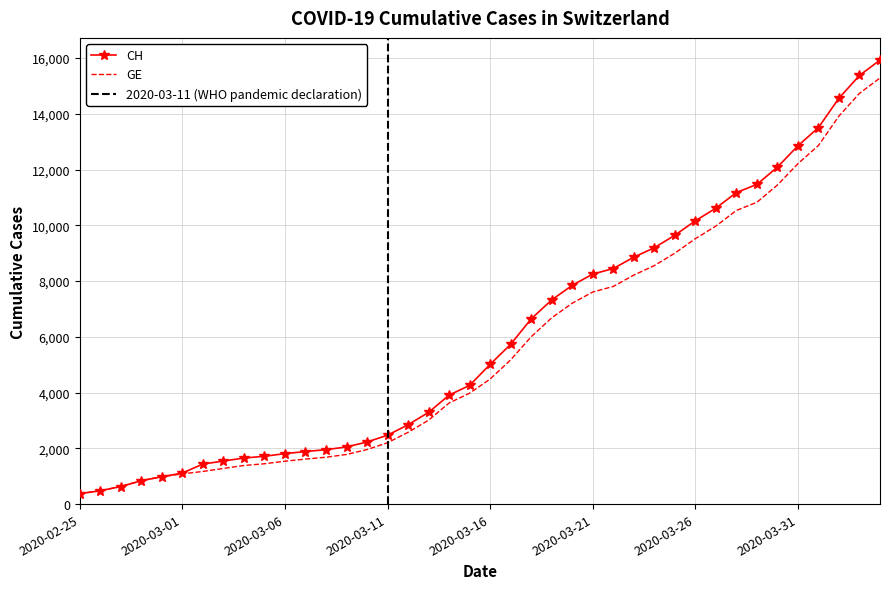

What is the difference between the maximum and second lowest values in the GE series?

14805